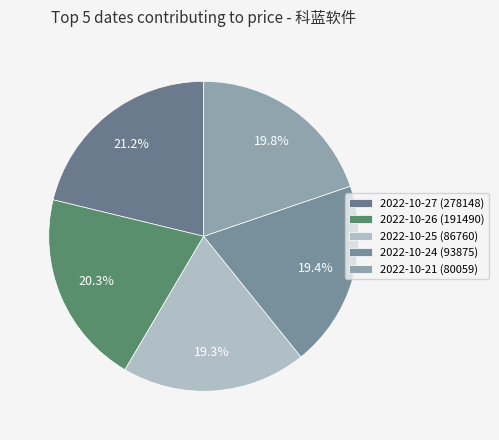

To the nearest percent, what is the difference between the largest and smallest slice percentages?

2%